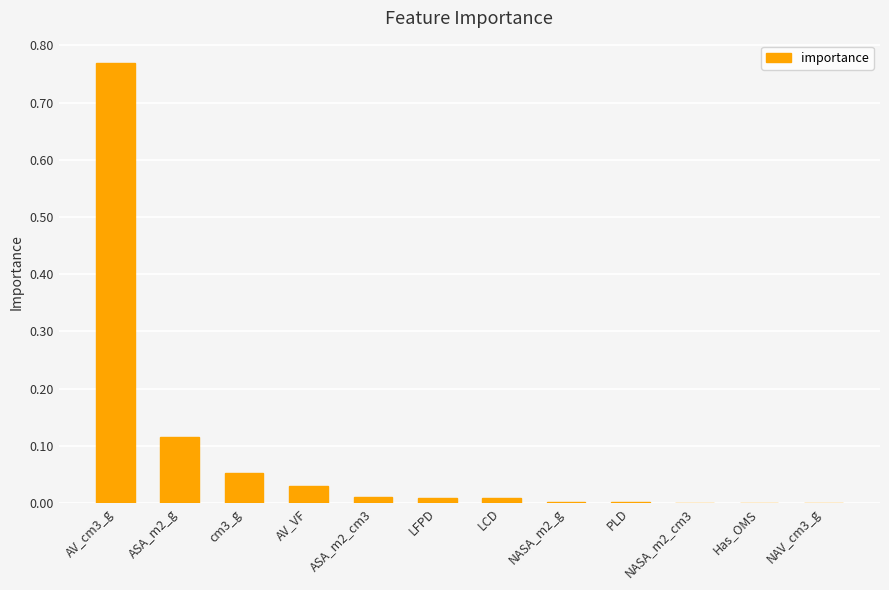

Between LCD and AV_VF, which is larger?

AV_VF